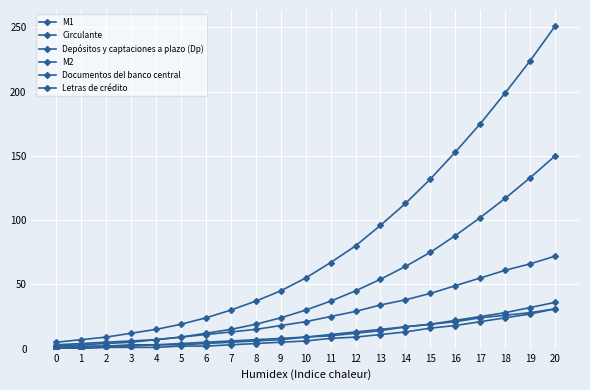

How many lines are shown in the chart?

6